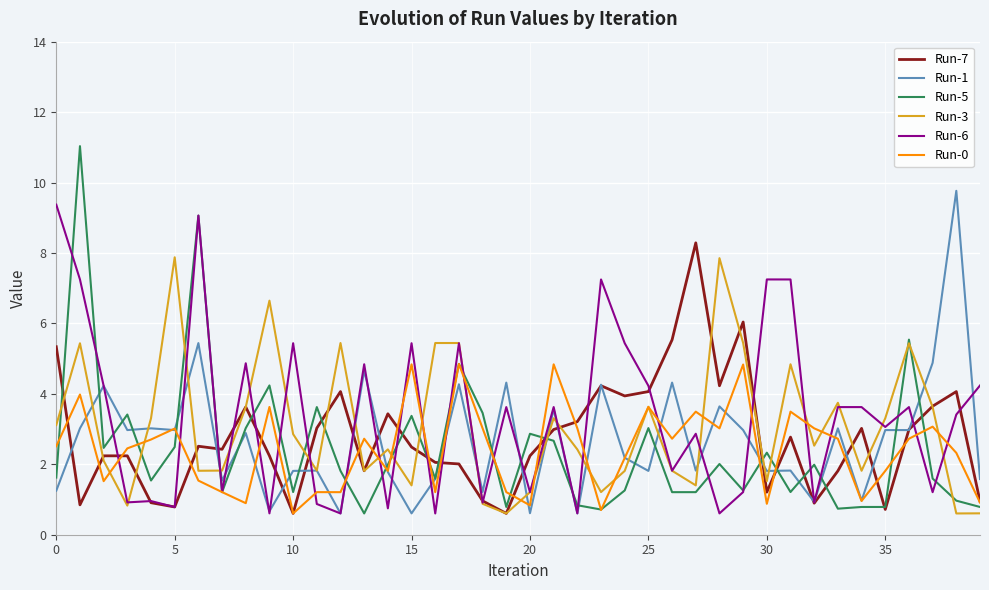

After their last crossing, which series has the higher values: Run-6 or Run-5?

Run-6